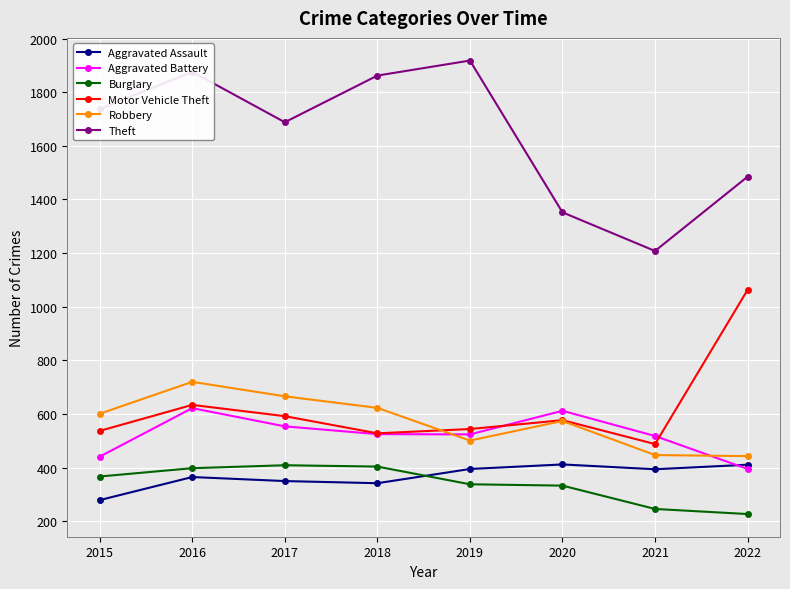

Is the value of Motor Vehicle Theft at 2020 greater than the value of Robbery at 2021?

Yes